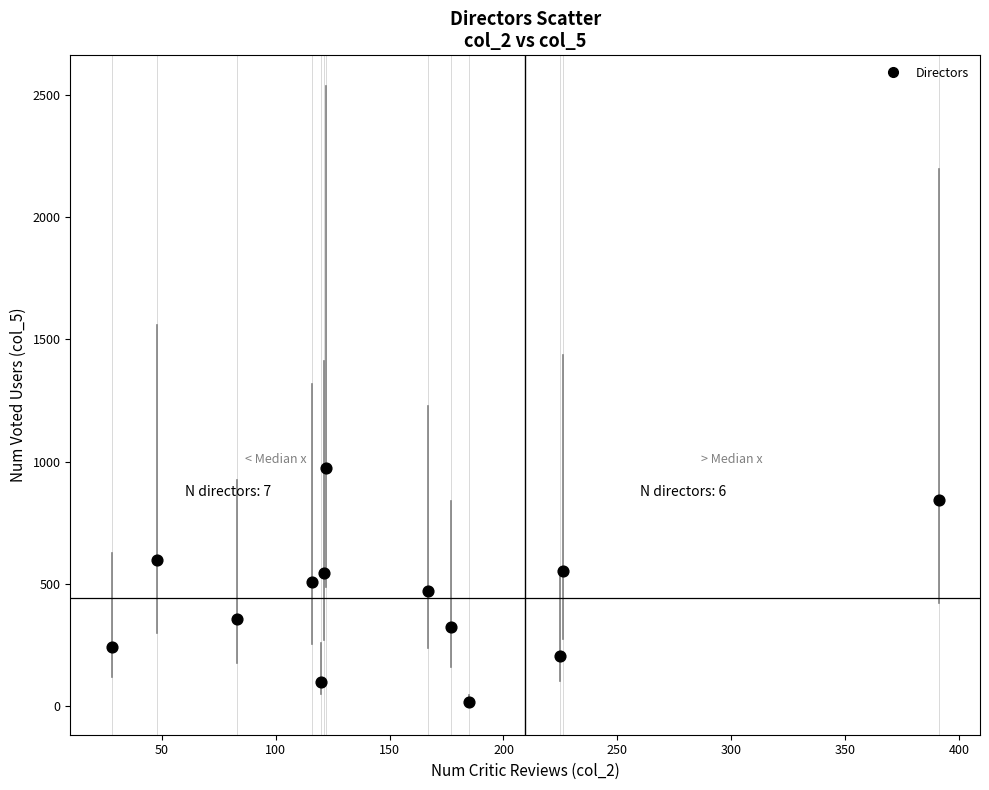

What is the range of Y values (max minus min)?

957